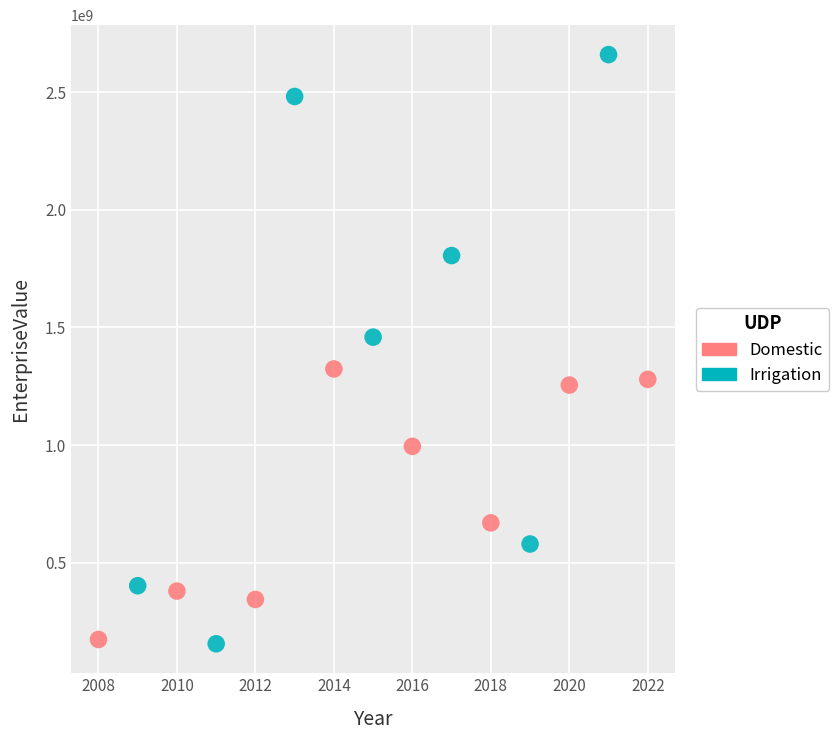

Which series reaches the maximum Y coordinate?

Irrigation